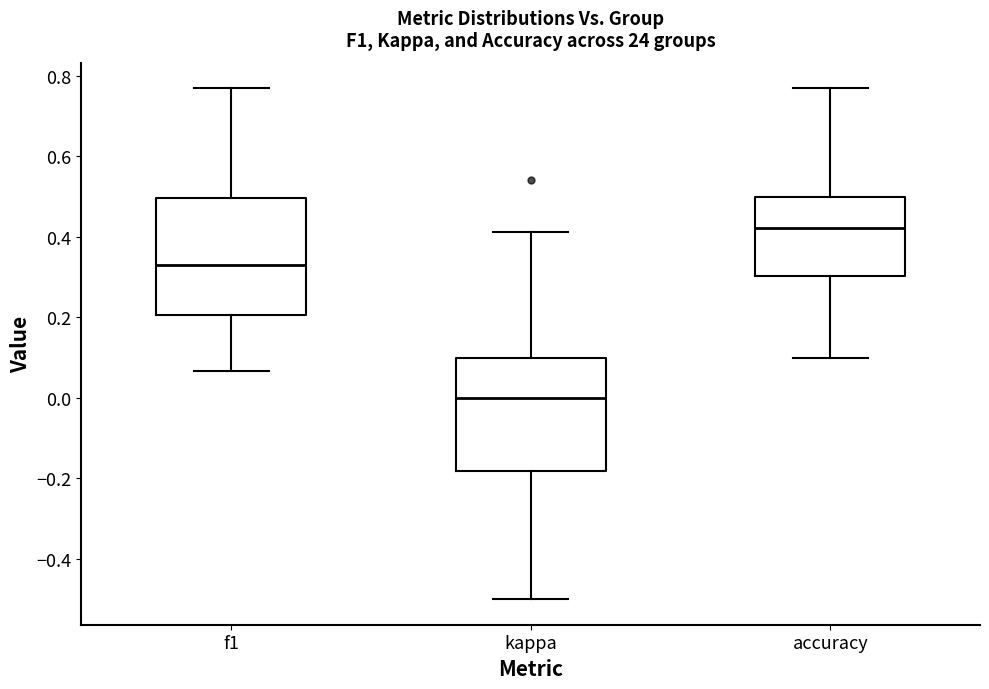

Which box has the highest median line?

accuracy